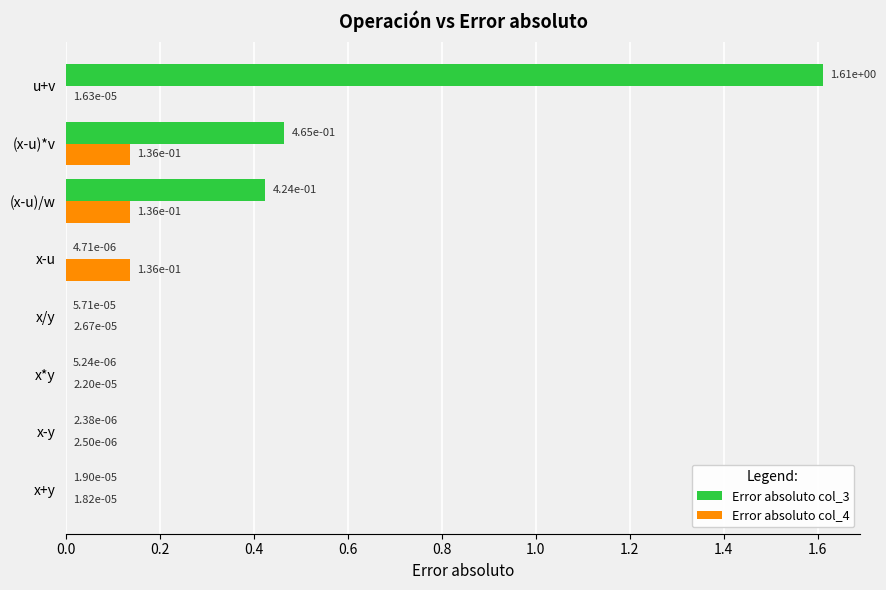

Which category has the highest value across all series?

u+v